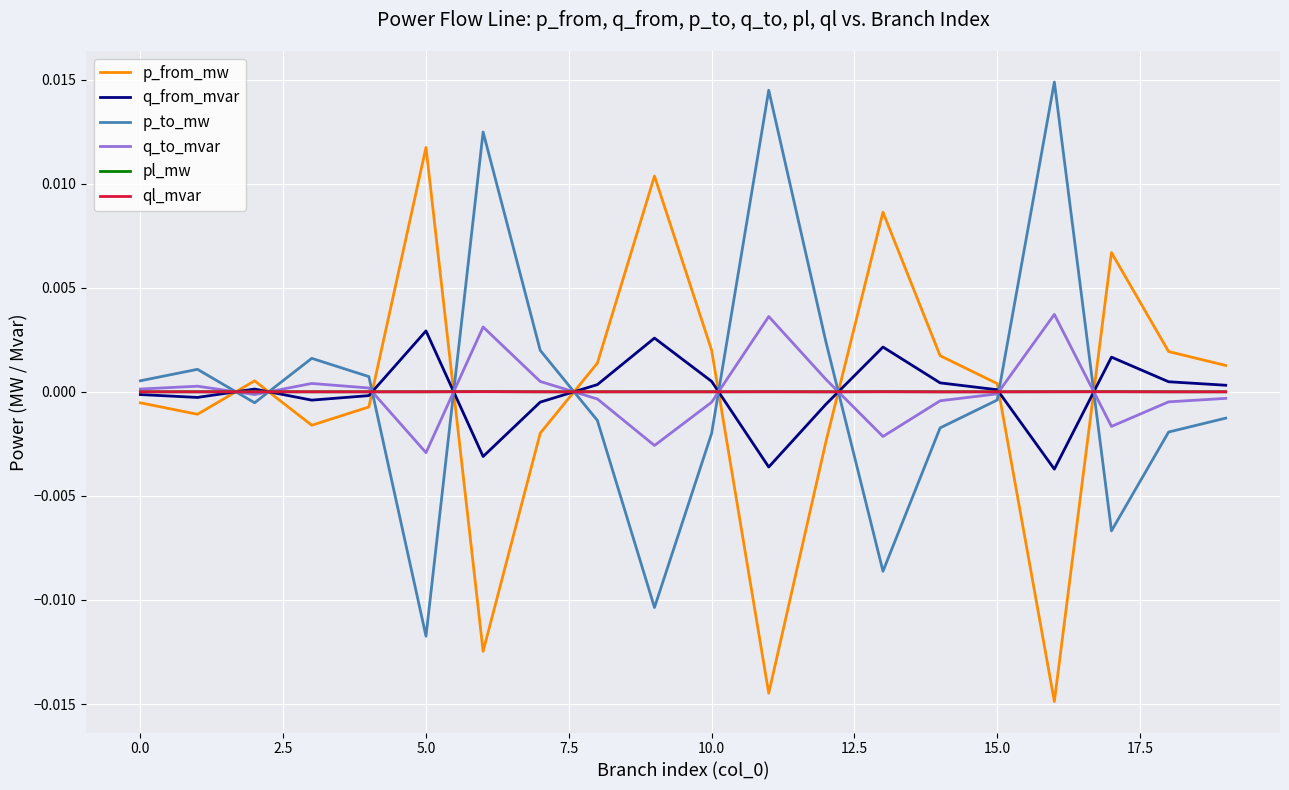

After their last crossing, which series has the higher values: p_from_mw or p_to_mw?

p_from_mw